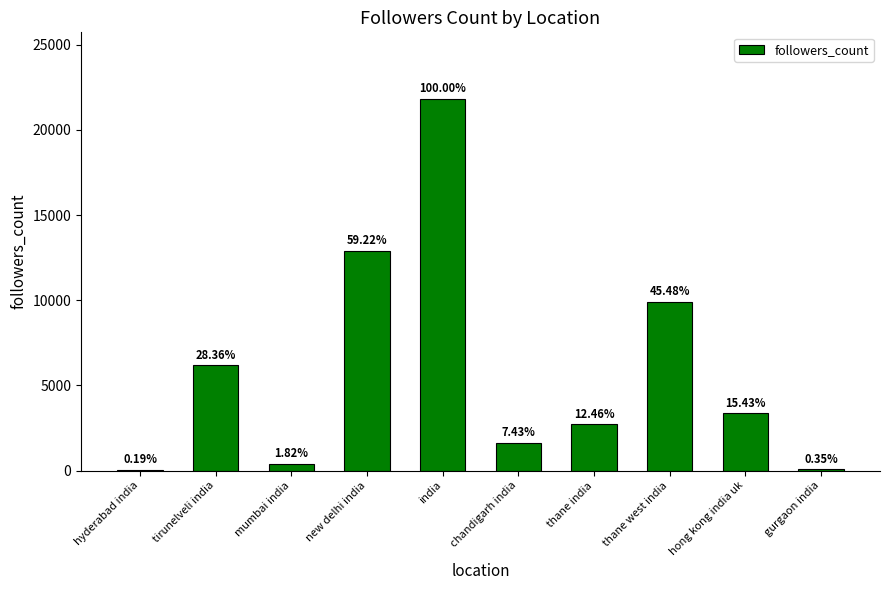

Are the bars horizontal?

No